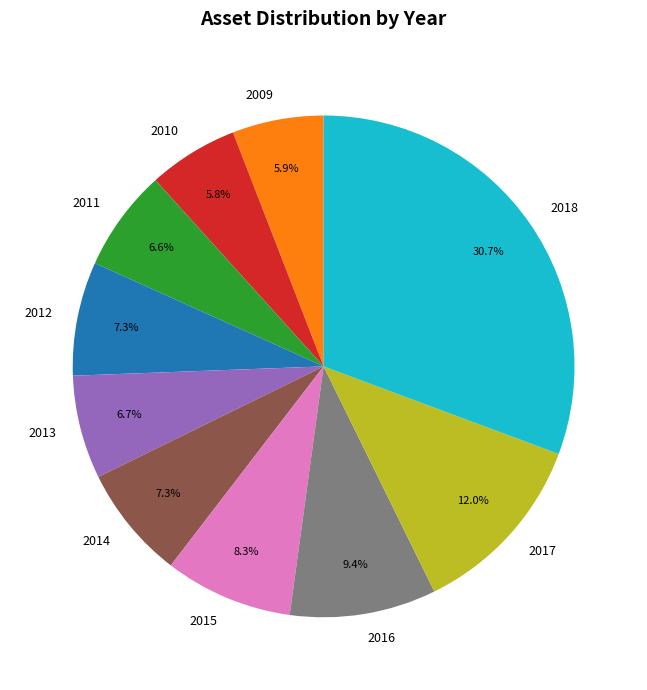

To the nearest percent, what is the combined percentage of 2014 and 2011?

14%